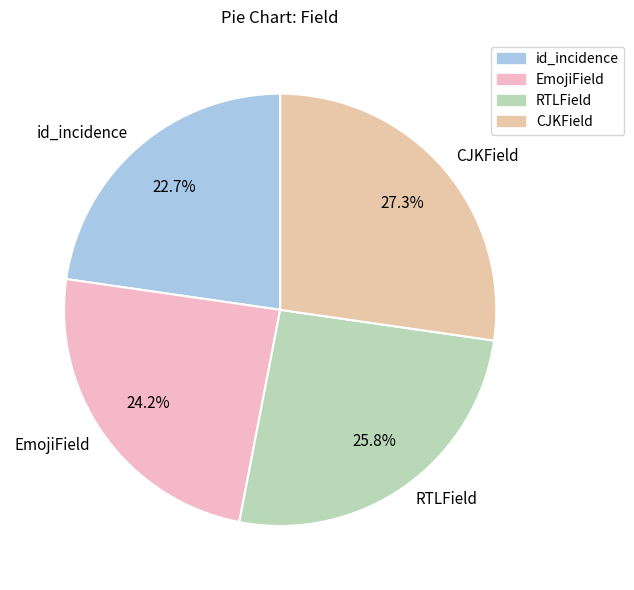

What is the ratio of the value at RTLField to the value at id_incidence?

1.1